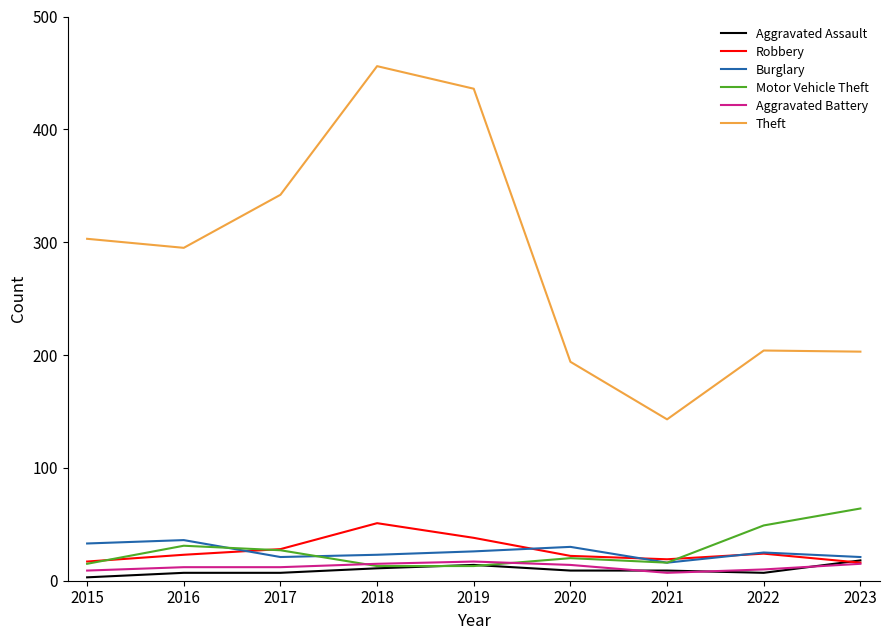

At which category is the sum across all series the highest?

2018